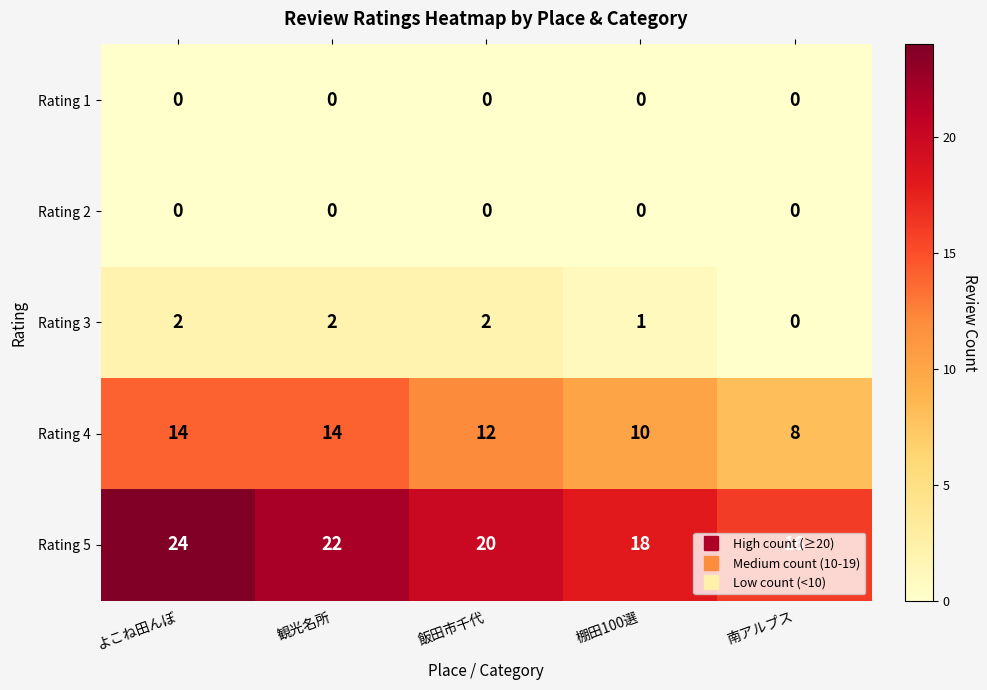

Is it true that Rating 5 equals 8 at 棚田100選?

False